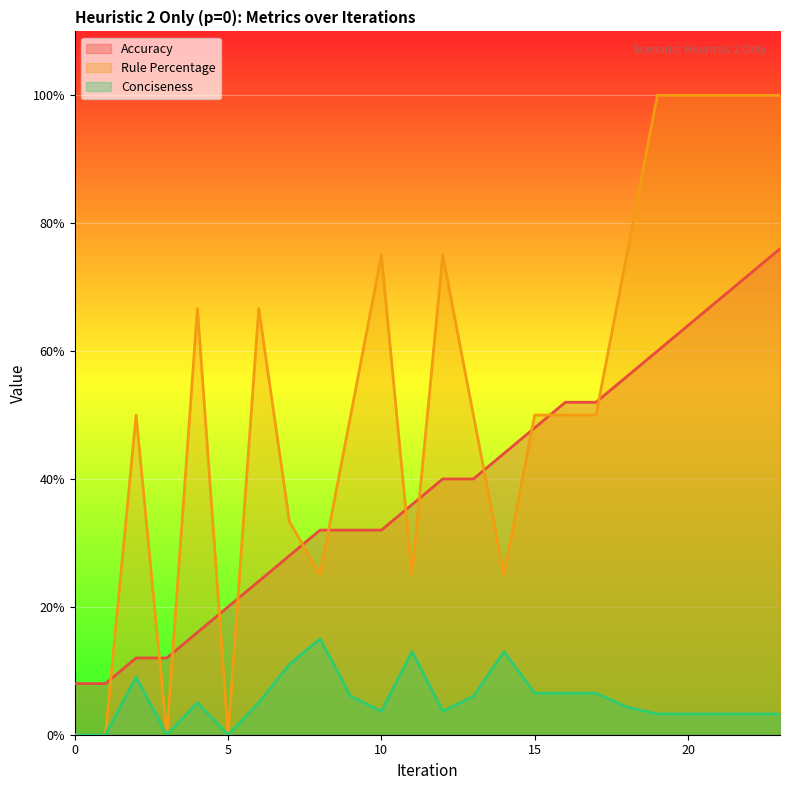

Between 9 and 18, which series saw the biggest shift?

Rule Percentage